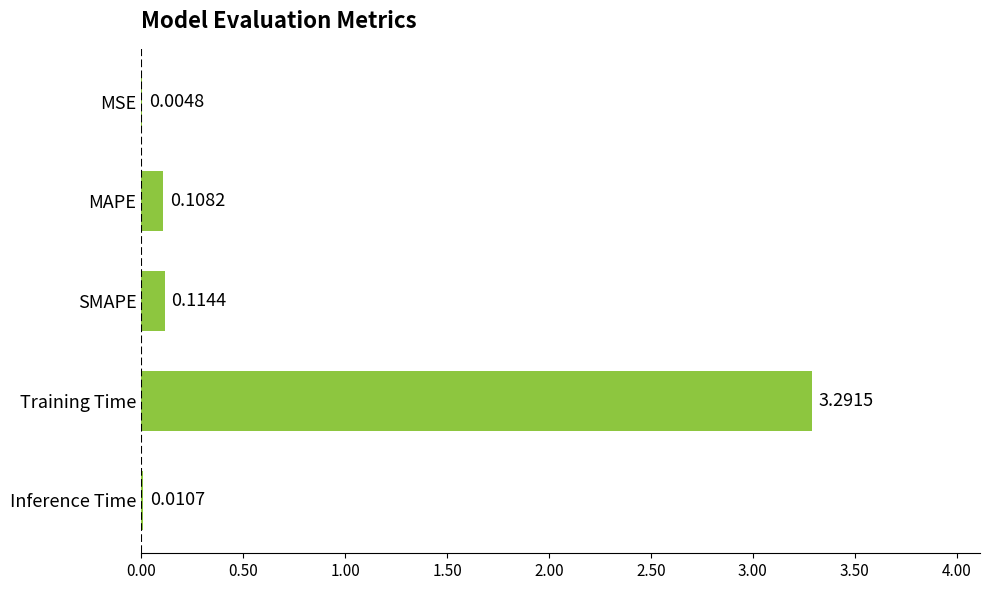

Where is the data nearest to the value 1?

SMAPE